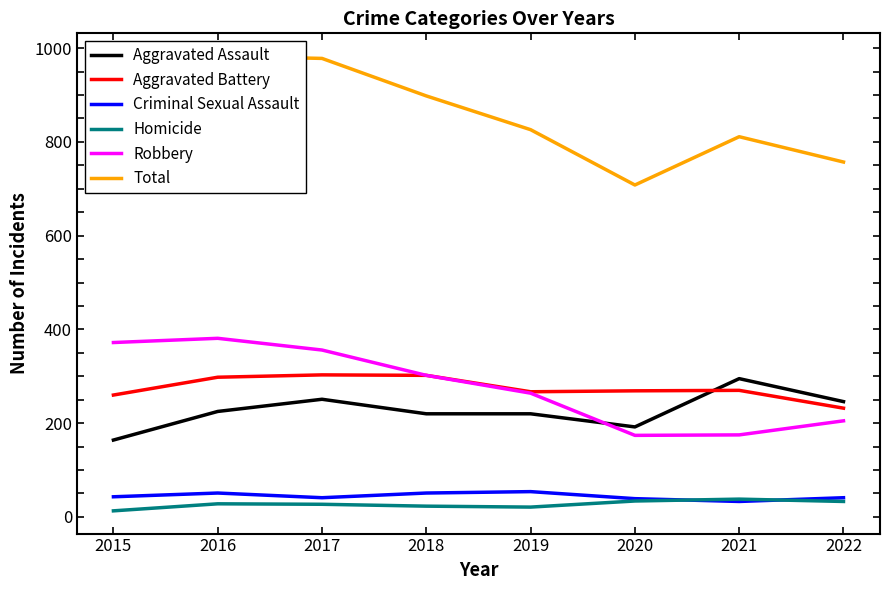

How many interior local valleys does the Total series have?

1